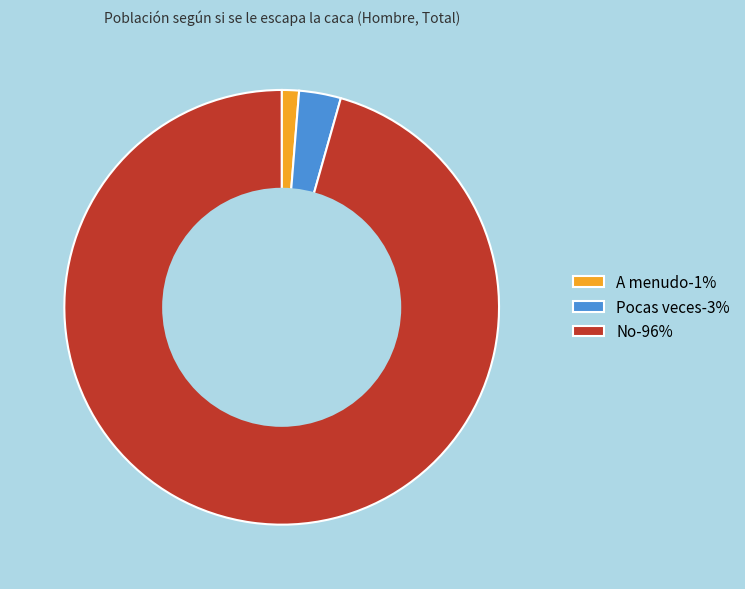

Combined, do Pocas veces-3% and No-96% account for over 50%?

Yes